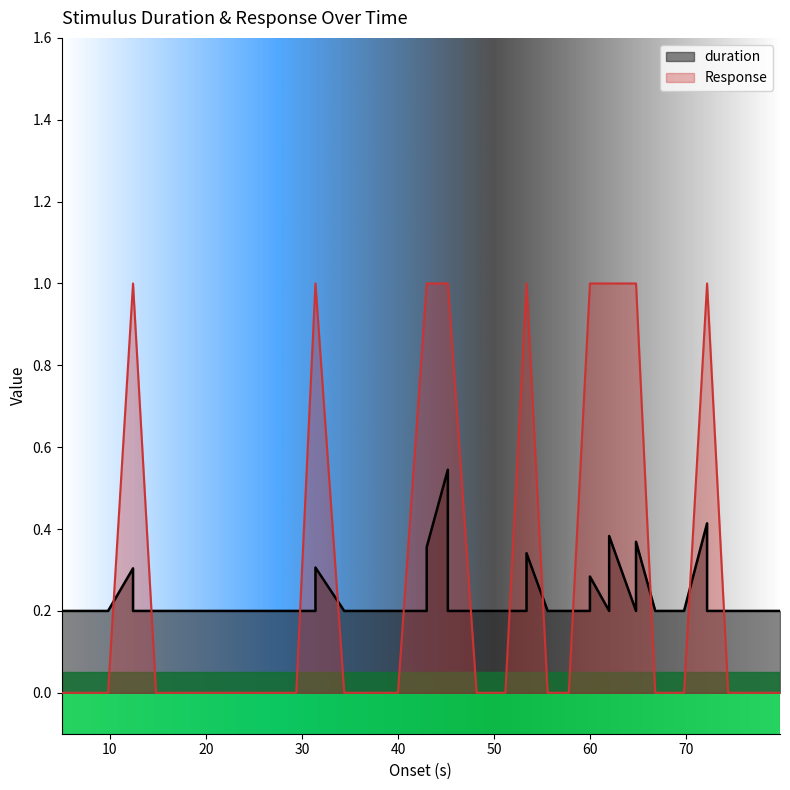

True or false: duration has a value of 0.1 at 12.397.

False